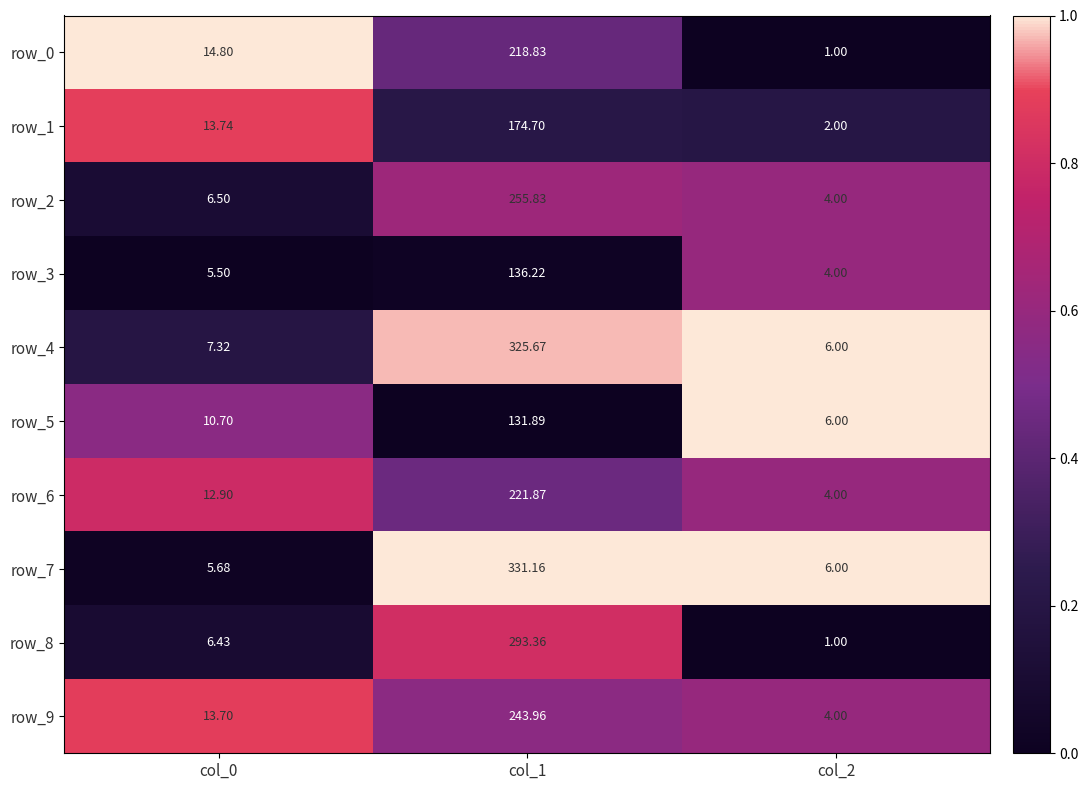

Is the value of row_2 at col_2 greater than the value of row_8 at col_0?

No